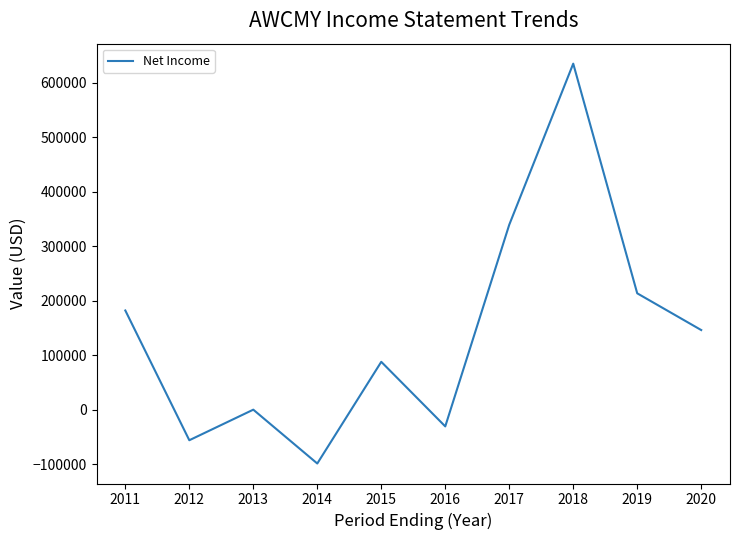

What is the change in value from 2011 to 2012?

-238100